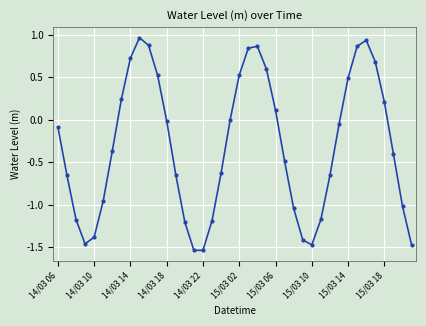

What is the sum of all values?

-12.6